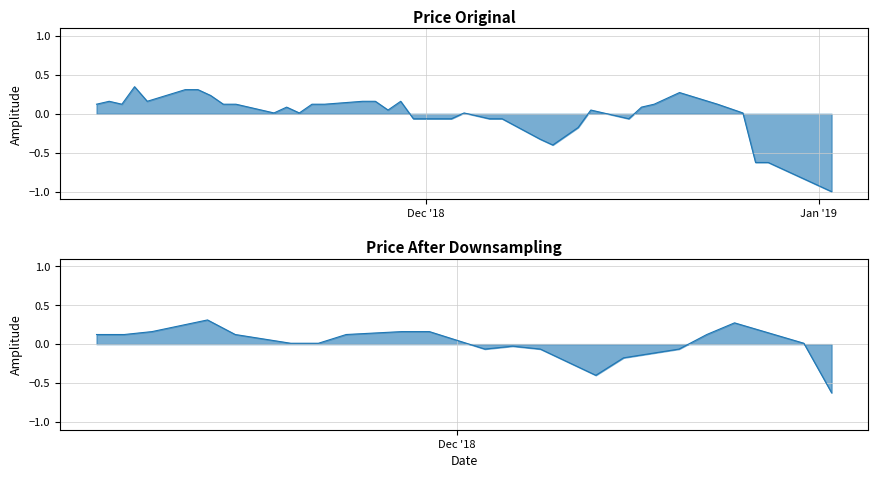

Count the number of data series in this chart.

1